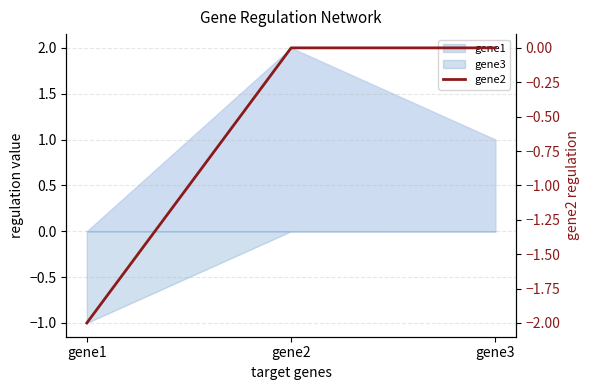

List the labels in order of value, largest first.

gene2, gene3, gene1